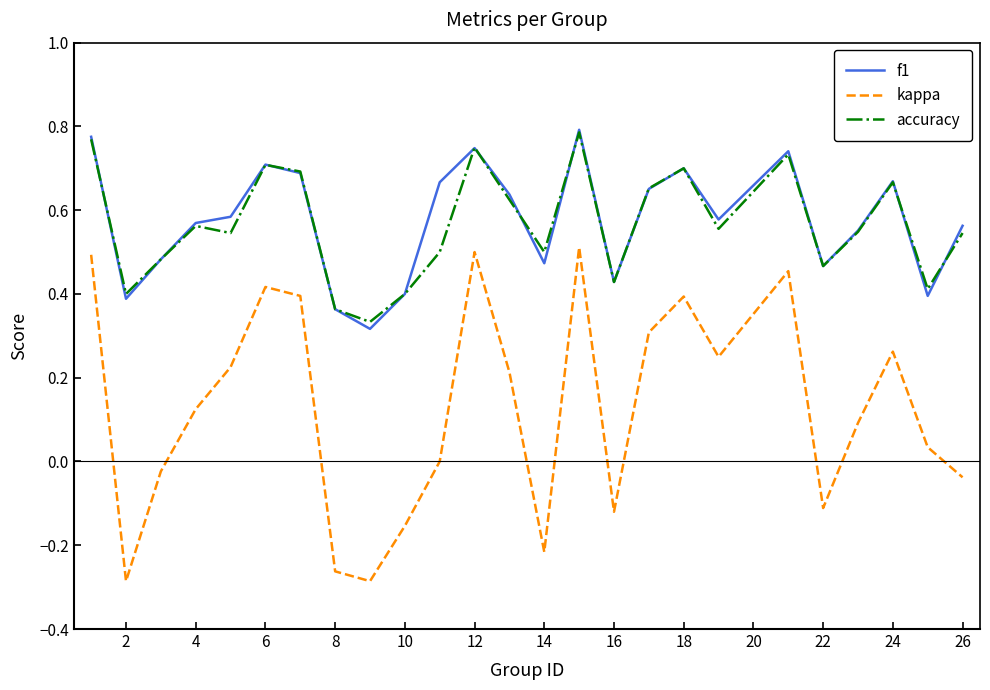

True or false: kappa and f1 cross at least once.

False